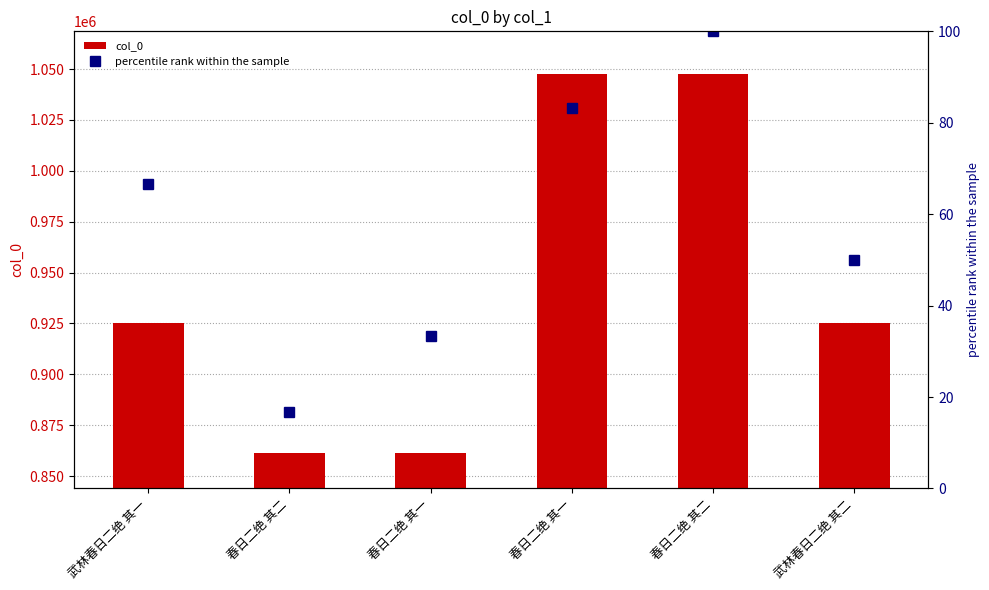

What is the label of the 2nd bar from the left?

春日二绝 其二